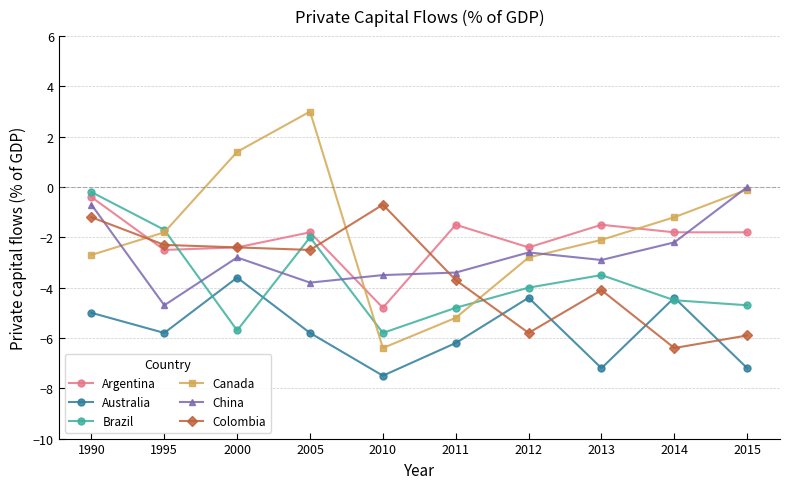

Reading left to right, list all the values displayed in this chart.

Argentina: -0.4	-2.5	-2.4	-1.8	-4.8	-1.5	-2.4	-1.5	-1.8	-1.8
Australia: -5.0	-5.8	-3.6	-5.8	-7.5	-6.2	-4.4	-7.2	-4.4	-7.2
Brazil: -0.2	-1.7	-5.7	-2.0	-5.8	-4.8	-4.0	-3.5	-4.5	-4.7
Canada: -2.7	-1.8	1.4	3.0	-6.4	-5.2	-2.8	-2.1	-1.2	-0.1
China: -0.7	-4.7	-2.8	-3.8	-3.5	-3.4	-2.6	-2.9	-2.2	0.0
Colombia: -1.2	-2.3	-2.4	-2.5	-0.7	-3.7	-5.8	-4.1	-6.4	-5.9